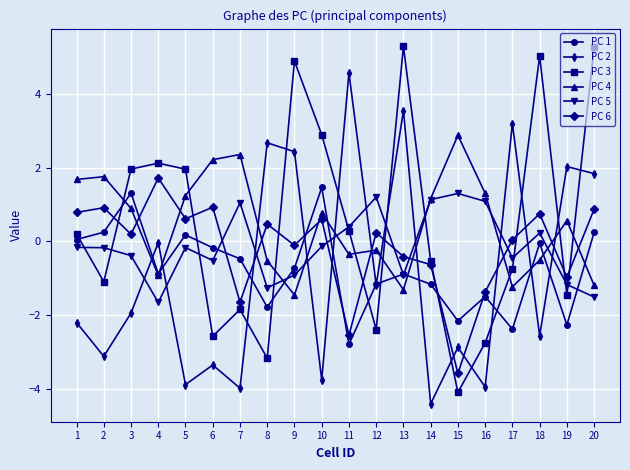

The PC 4 series shows 2.9 at 15. True or false?

True